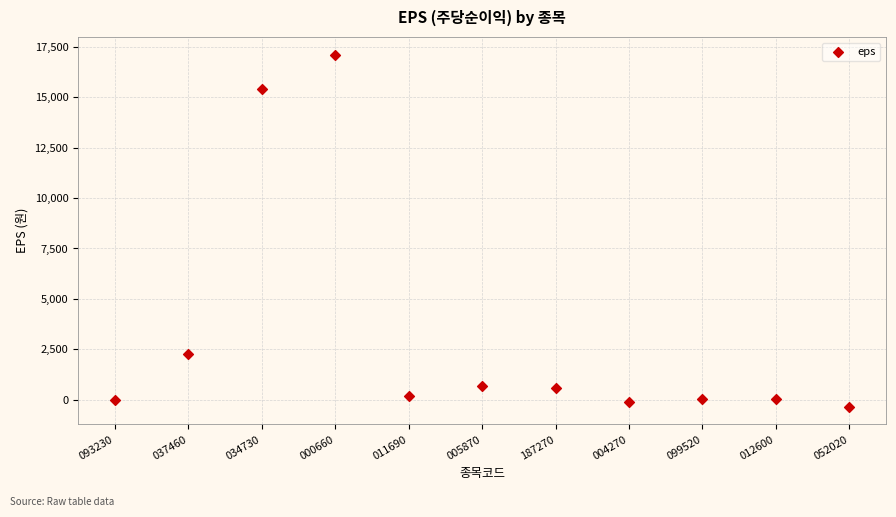

What is the range of X values (max minus min)?

10